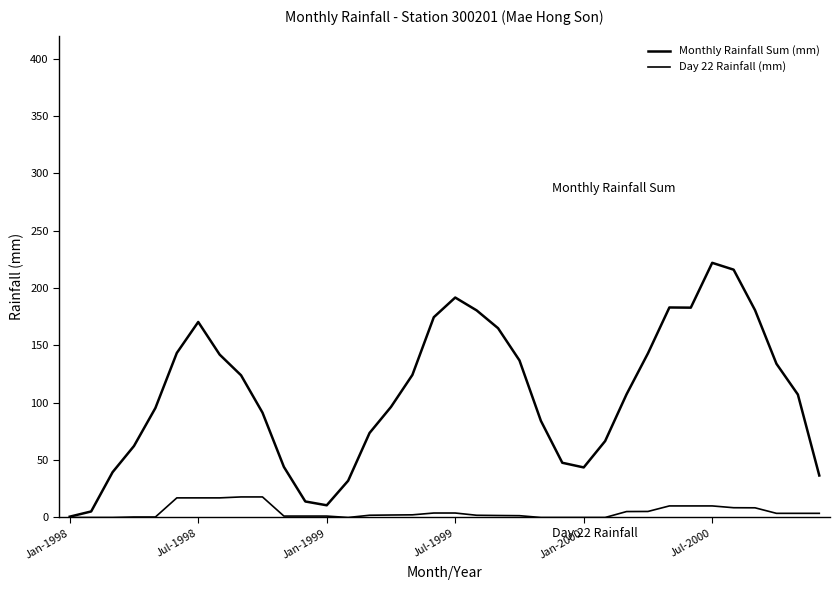

How many lines are shown in the chart?

2